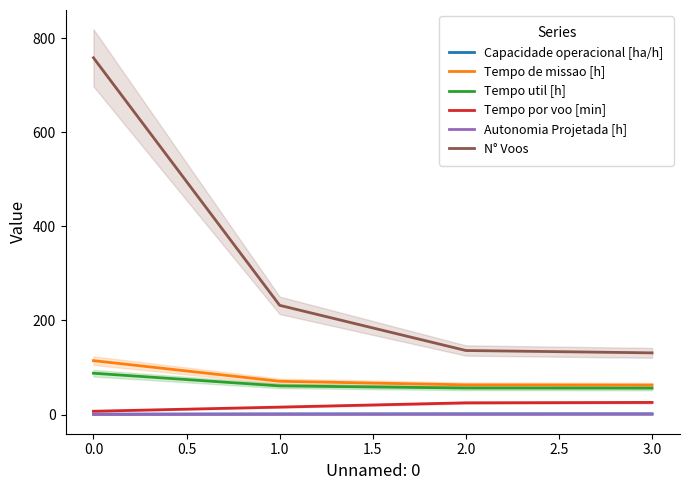

Is the value of Capacidade operacional [ha/h] at 2.0 greater than the value of N° Voos at 1.0?

No